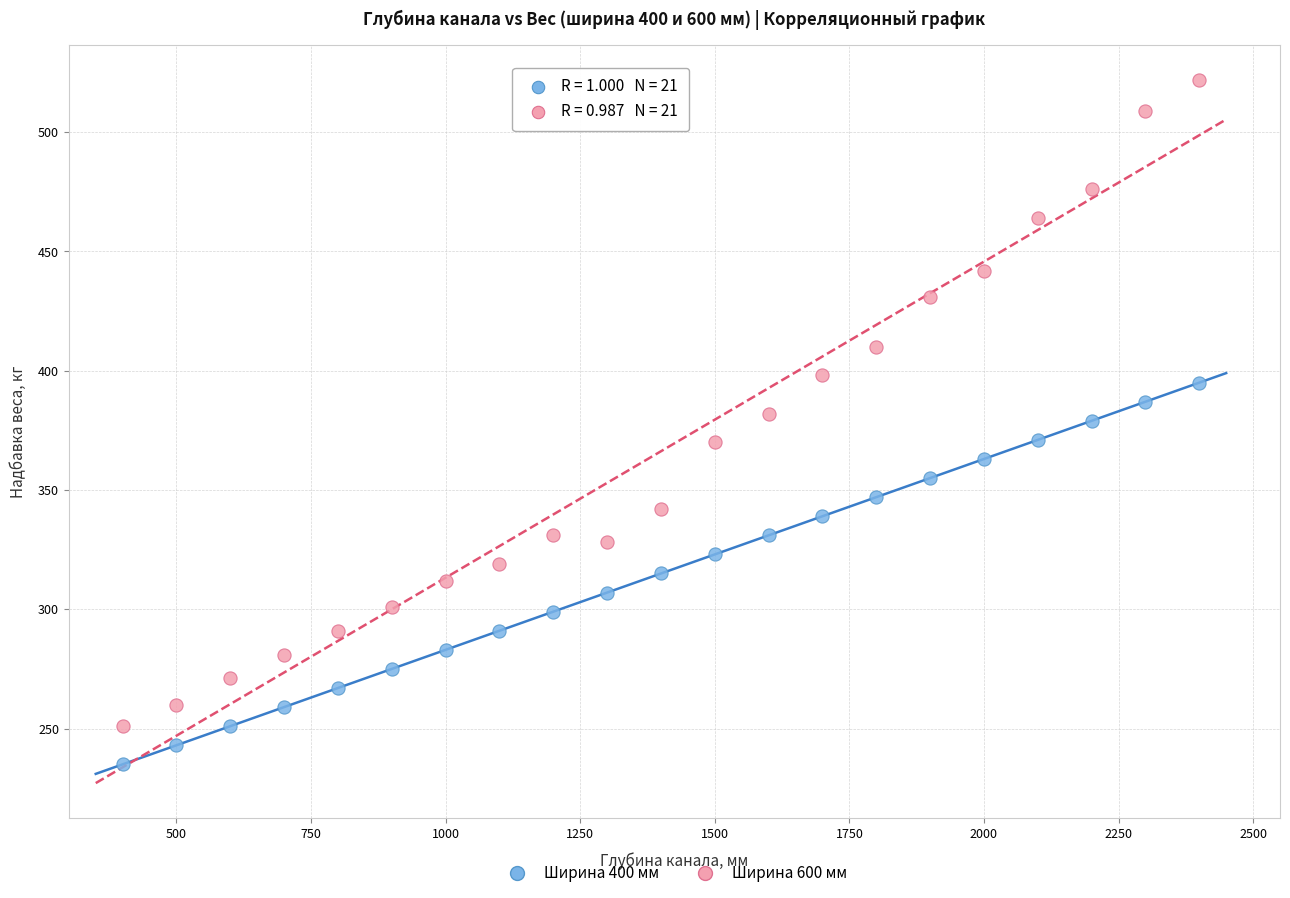

Which series reaches the minimum Y coordinate?

Ширина 400 мм